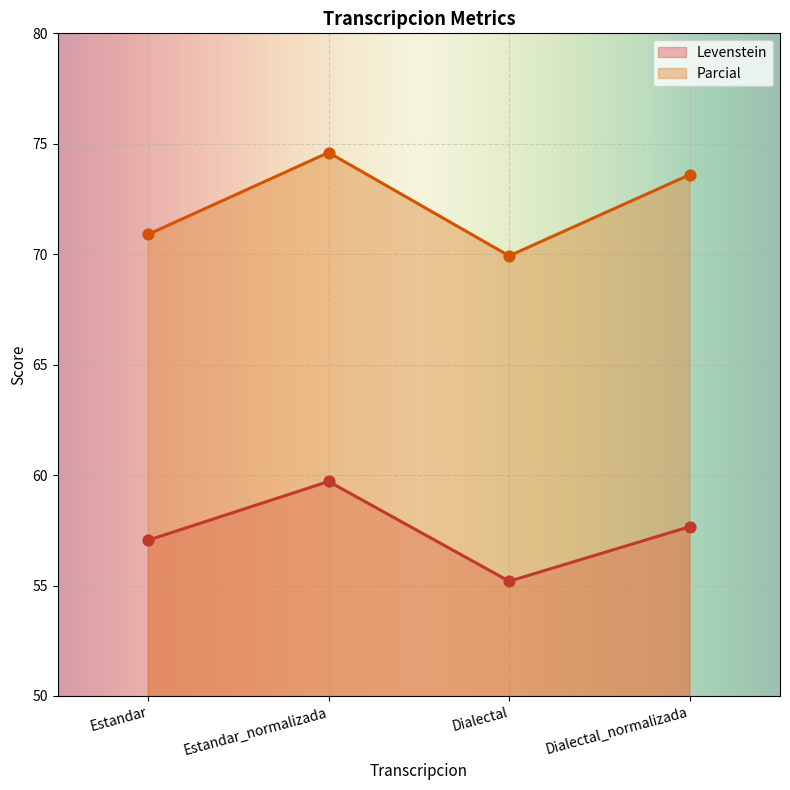

Which series has the largest total across all categories?

Parcial